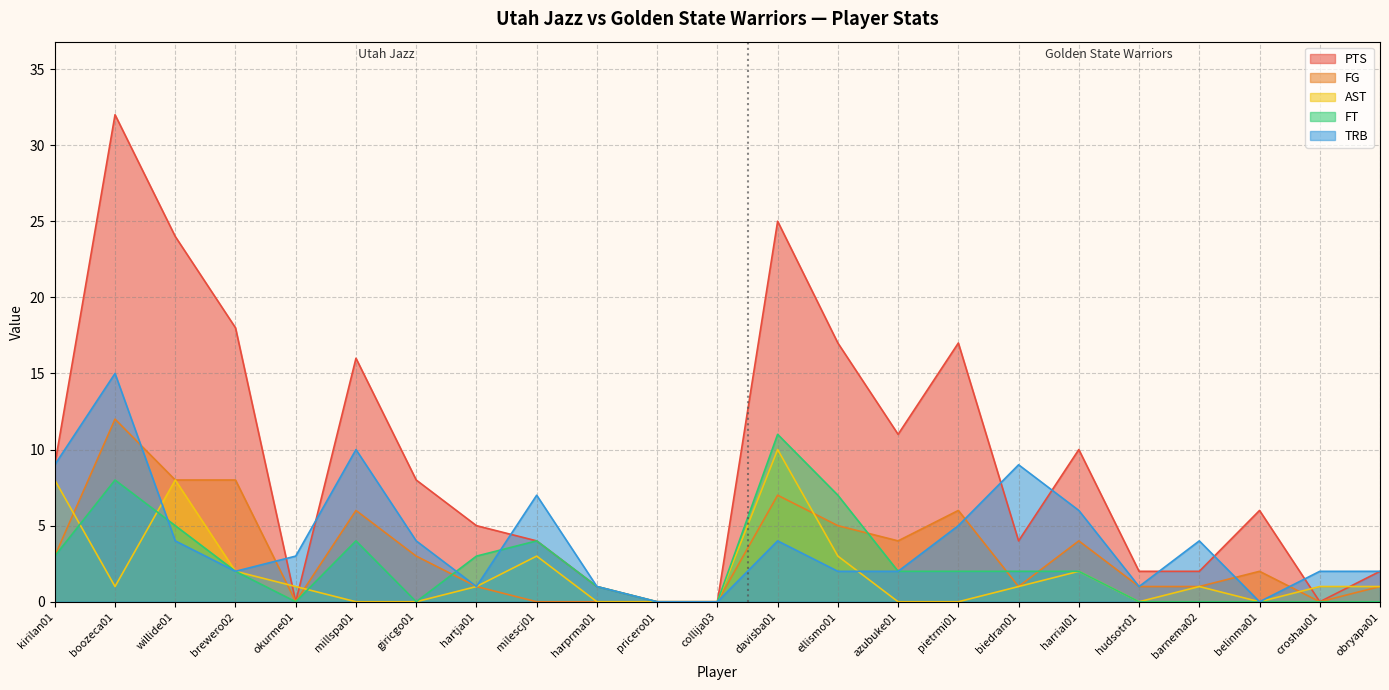

True or false: FG and PTS intersect in this chart.

False